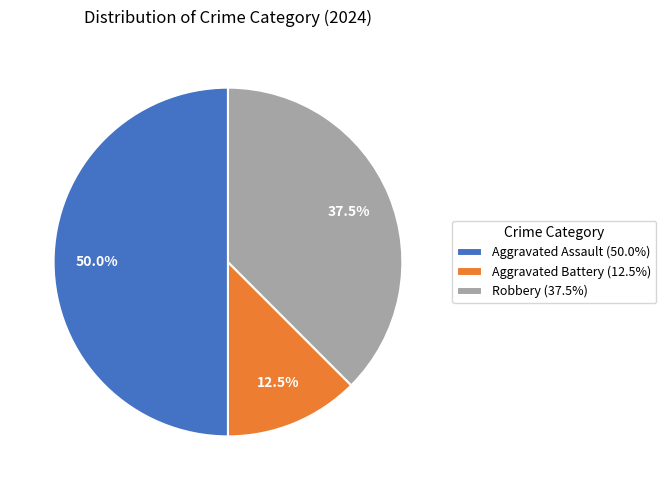

Which has a higher value, Aggravated Assault (50.0%) or Robbery (37.5%)?

Aggravated Assault (50.0%)